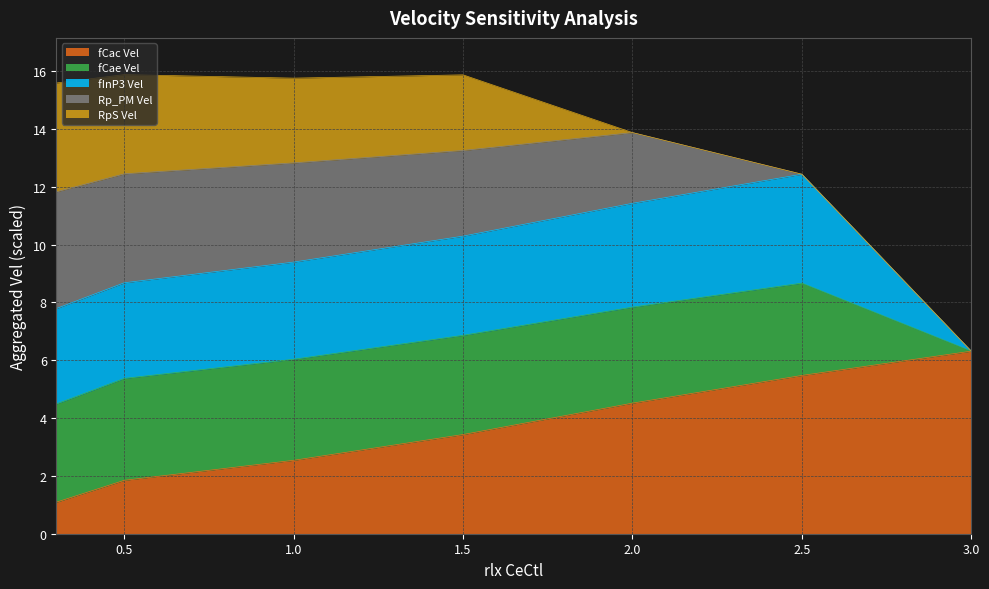

What is the maximum value for fCac Vel?

6.3